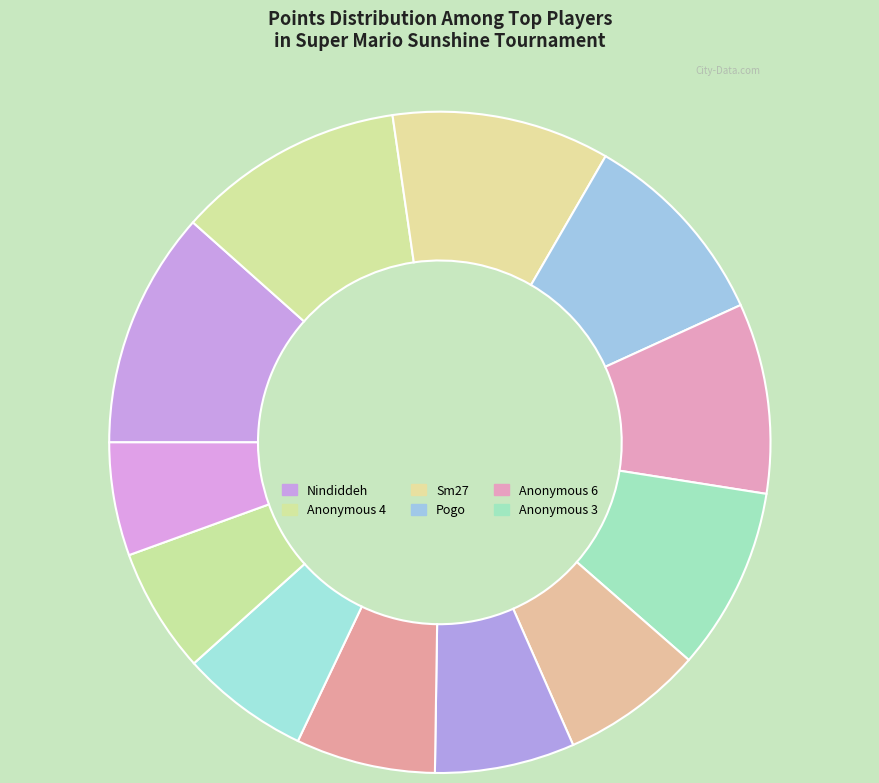

How many segments does this pie chart have?

12